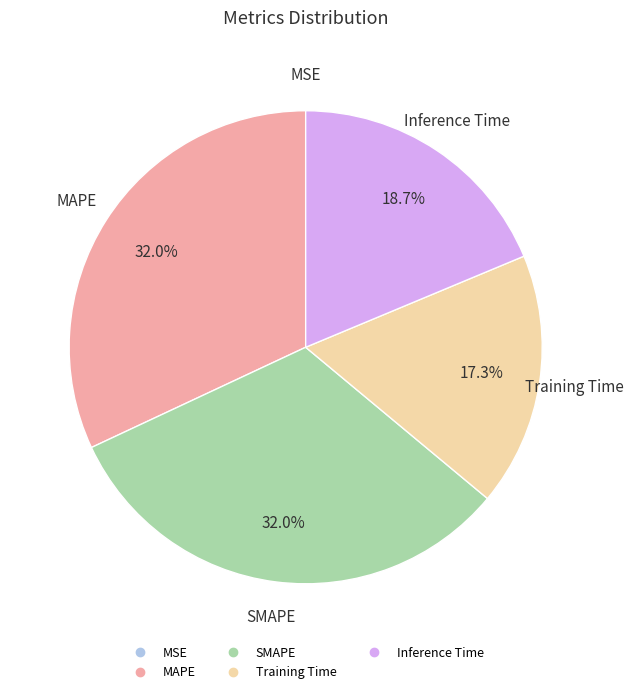

The SMAPE slice represents 20% of the pie. True or false?

False